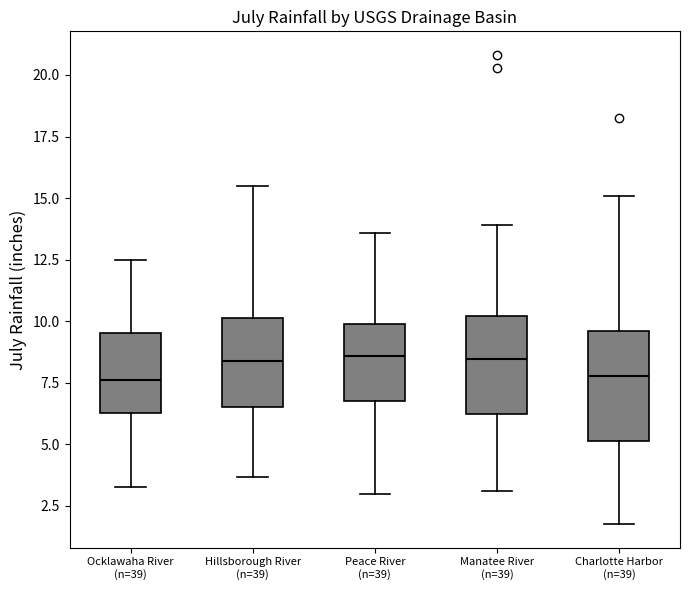

Reading left to right, transcribe this box plot: for each box, give where its median line is, the range the box spans, and where its two whiskers end, as read against the y-axis. The values are not printed on the chart, so give them approximately, as read against the axis.

Ocklawaha River (n=39): median 7.5, box 6.5 to 9.5, whiskers 3.5 to 12.5
Hillsborough River (n=39): median 8.5, box 6.5 to 10.0, whiskers 3.5 to 15.5
Peace River (n=39): median 8.5, box 7.0 to 10.0, whiskers 3.0 to 13.5
Manatee River (n=39): median 8.5, box 6.0 to 10.0, whiskers 3.0 to 14.0
Charlotte Harbor (n=39): median 8.0, box 5.0 to 9.5, whiskers 2.0 to 15.0